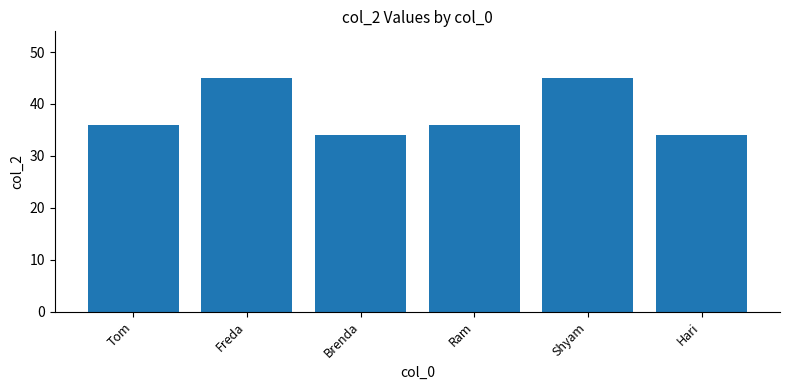

What is the label of the 6th bar from the left?

Hari